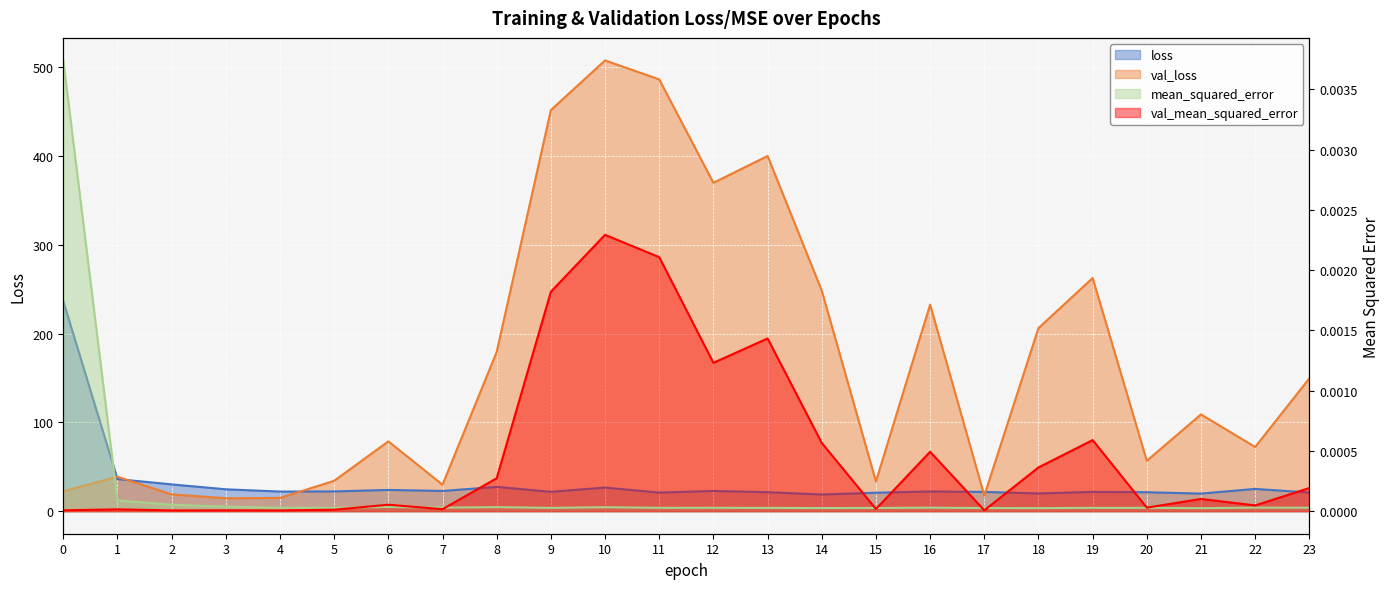

Is the value of val_loss at 20 greater than the value of val_mean_squared_error at 16?

Yes